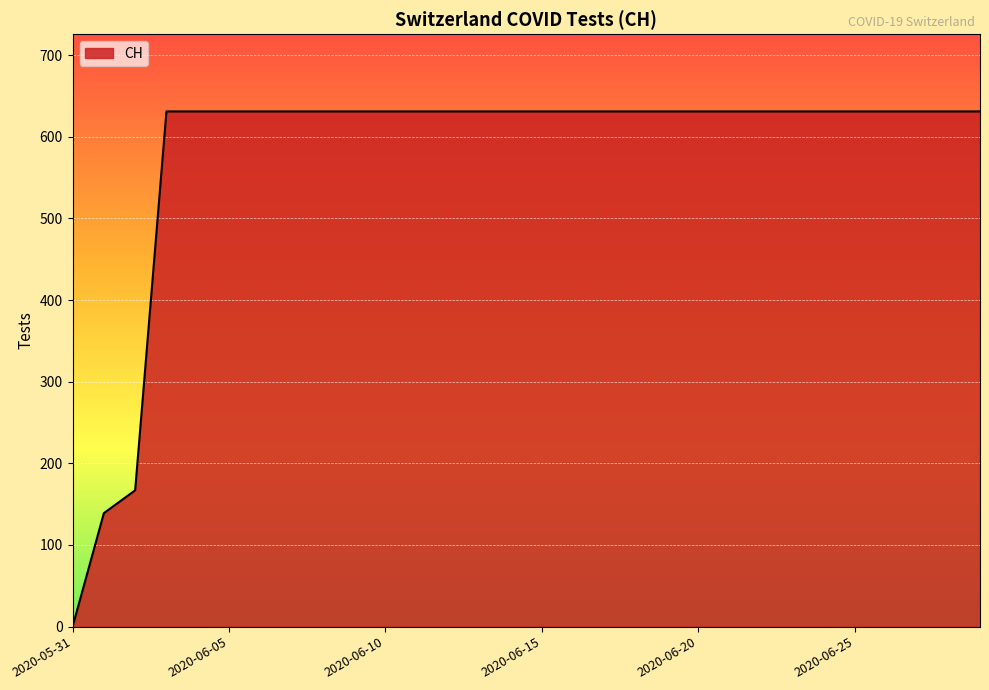

What is the maximum value shown in the chart?

631